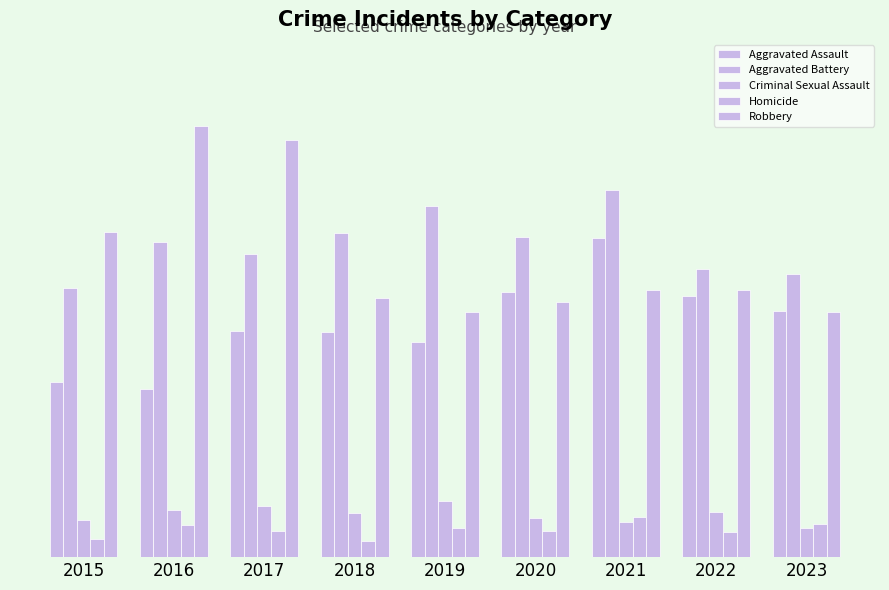

Does the chart contain any negative values?

No